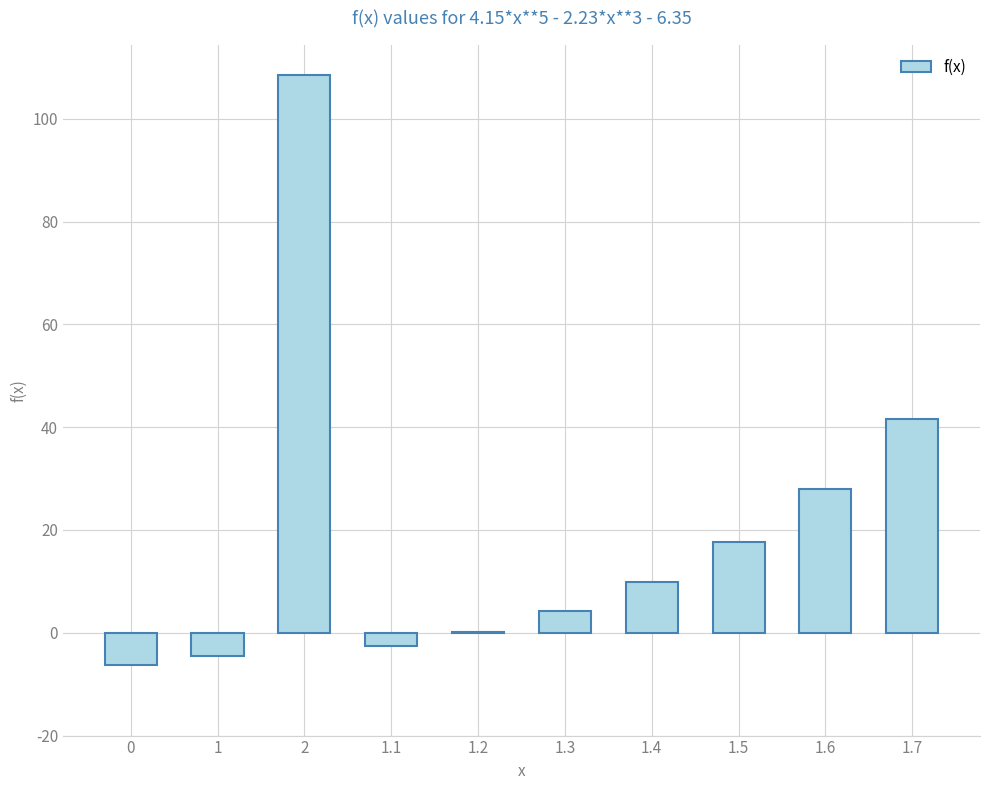

Is it true that the value at 1.4 is 9.9?

True